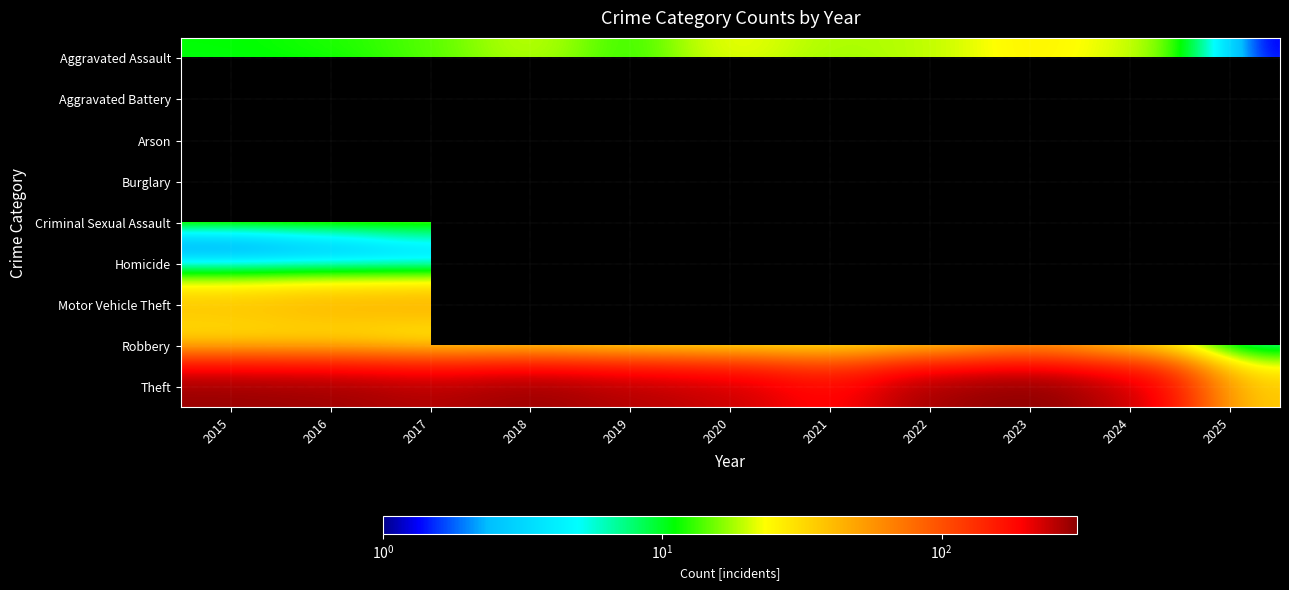

At how many categories does at least one series exceed 157?

10